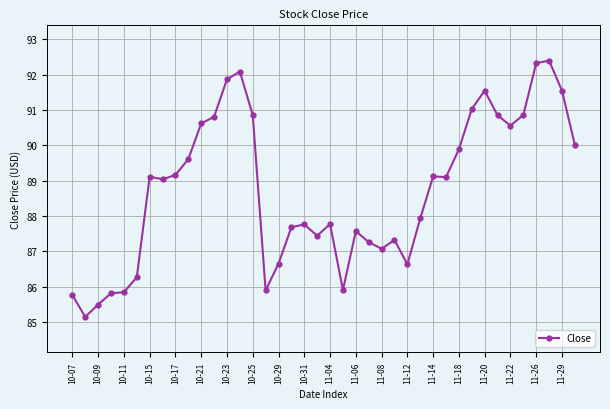

True or false: there are more than 0 points higher than both neighbors.

True